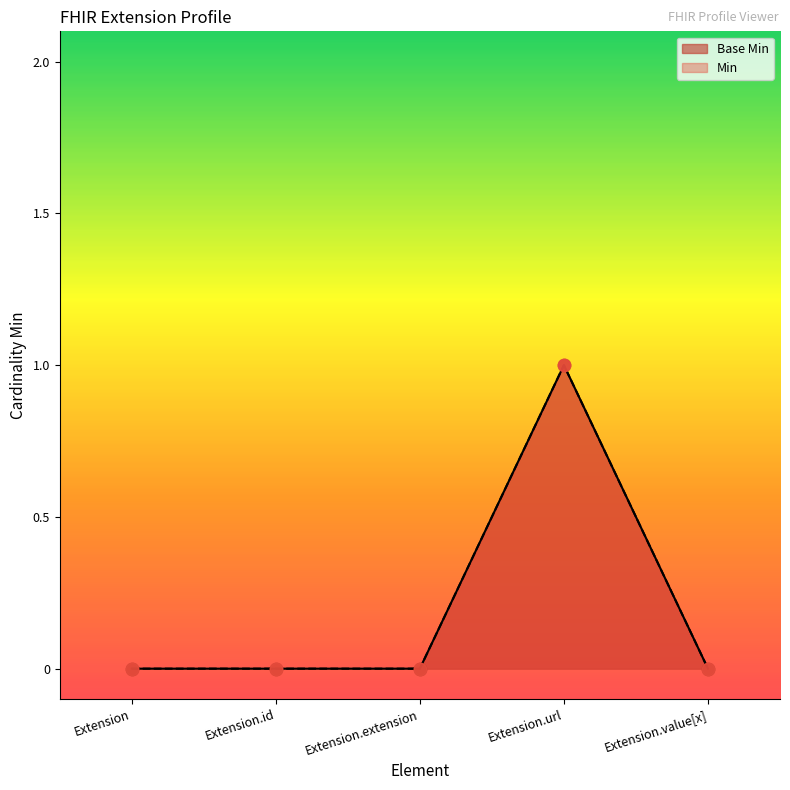

Is the value of Min at Extension.id greater than the value of Base Min at Extension?

No